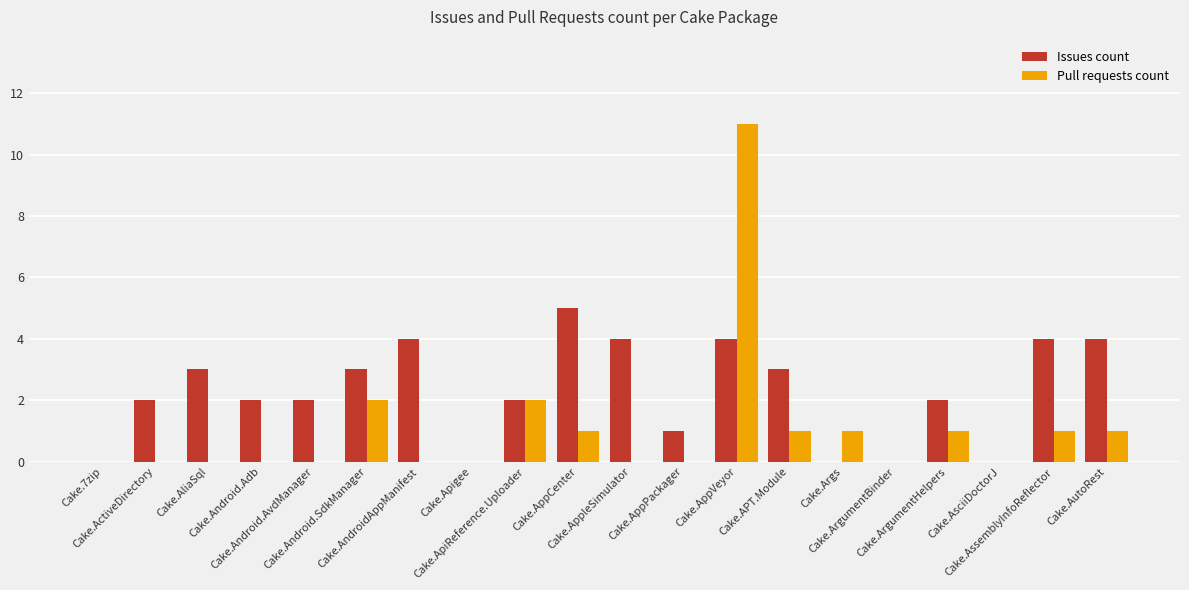

Which series has the largest total across all categories?

Issues count